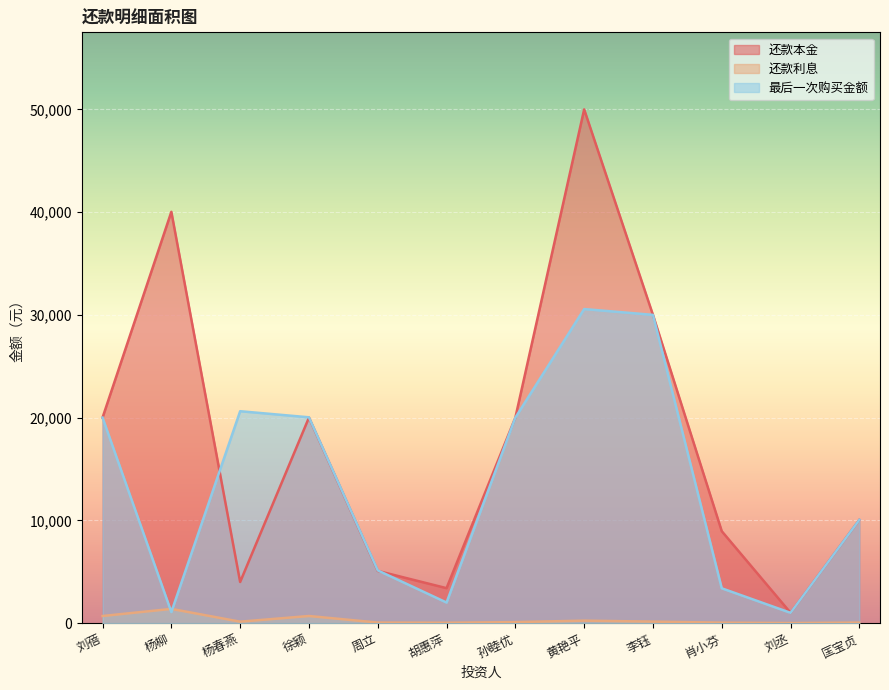

Read the 还款利息 value at 刘蓓.

690.4